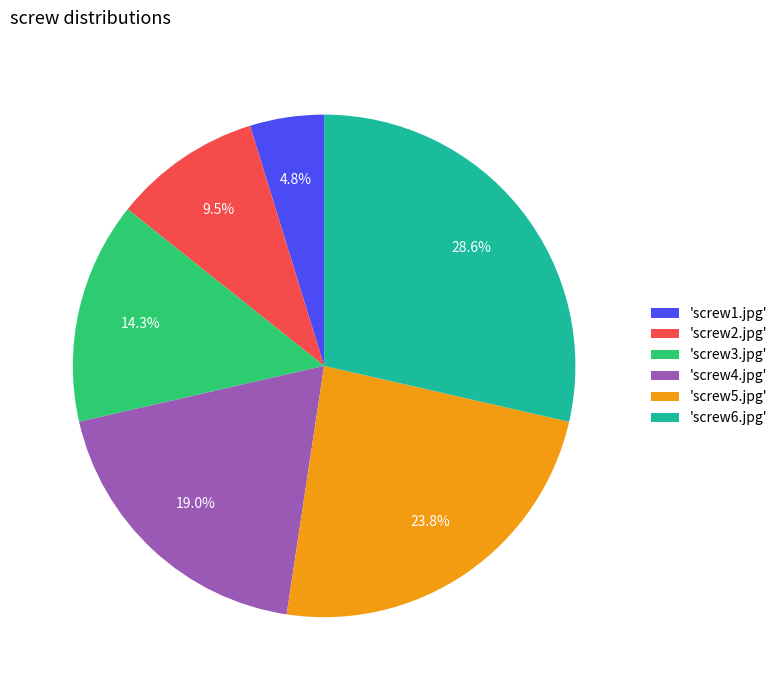

Approximately how many times larger is the value at 'screw6.jpg' compared to 'screw5.jpg'?

1.2